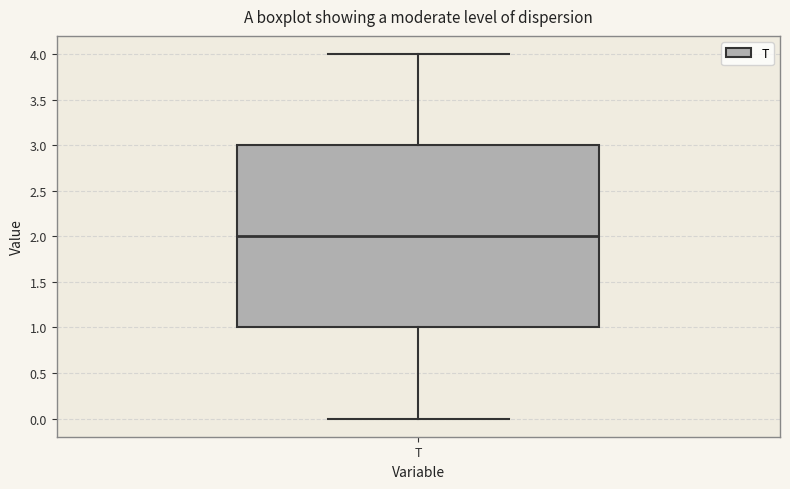

Where does the upper whisker of the box for T end on the y-axis? The values are not printed on the chart, so give them approximately, as read against the axis.

4